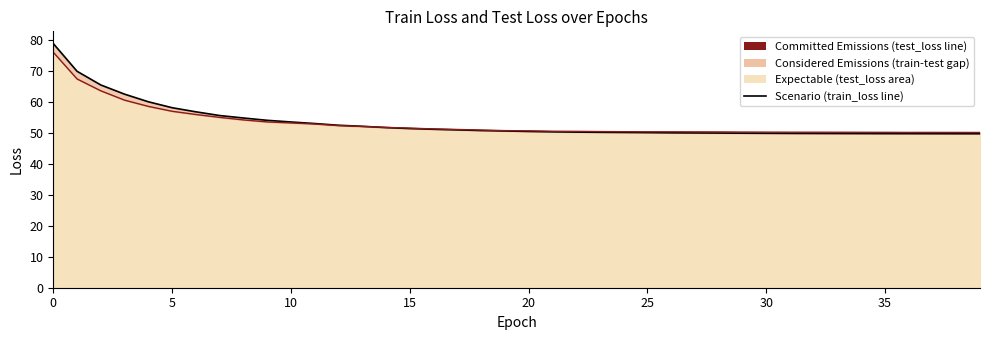

True or false: test_loss line has a value of 79.0 at 29.

False